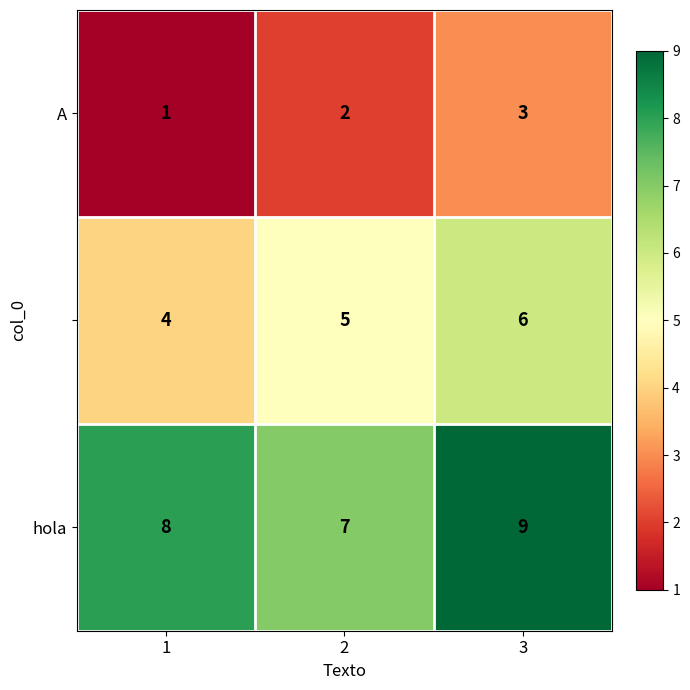

At which category does the chart reach its peak across all series?

3